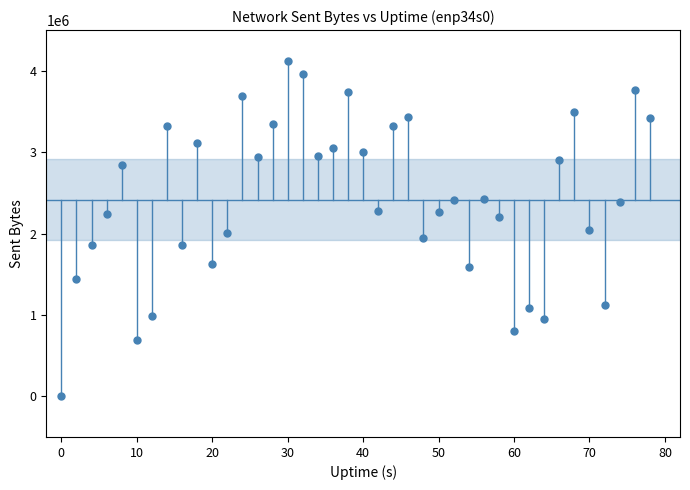

What is the range of X values (max minus min)?

78